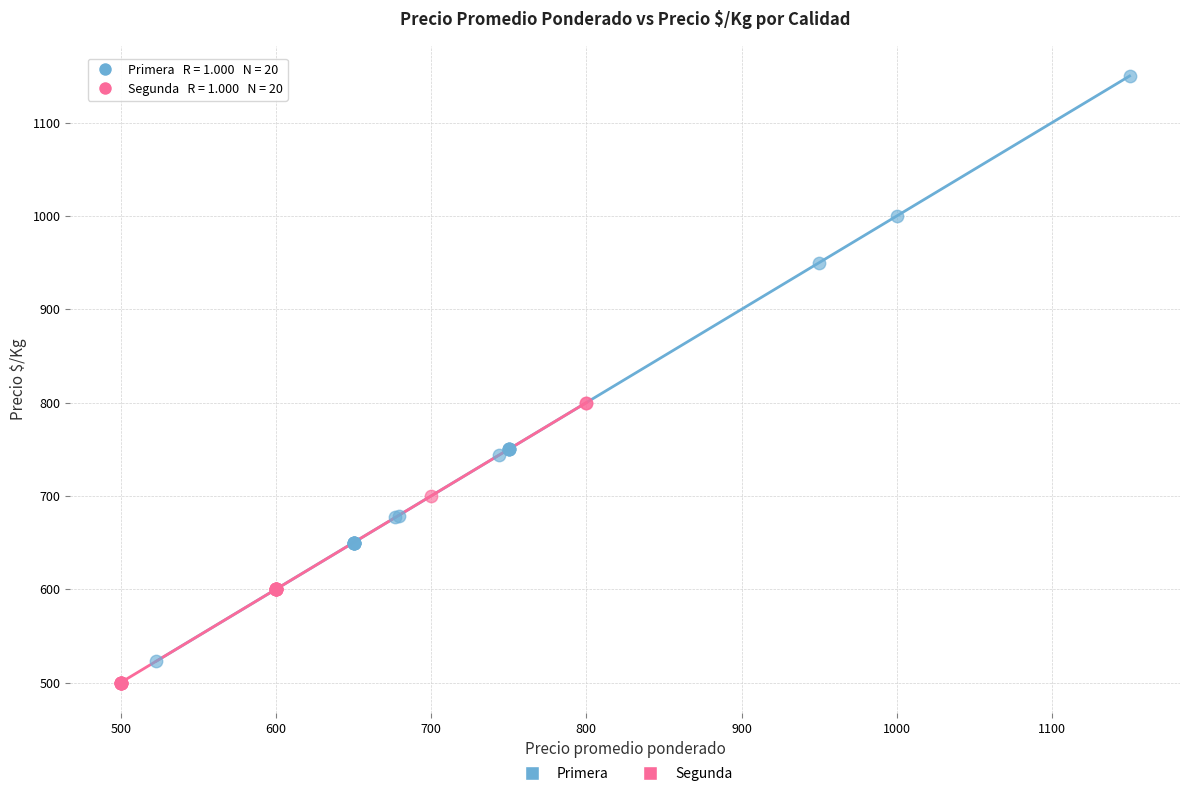

Which series has the largest Y range (max minus min)?

Primera